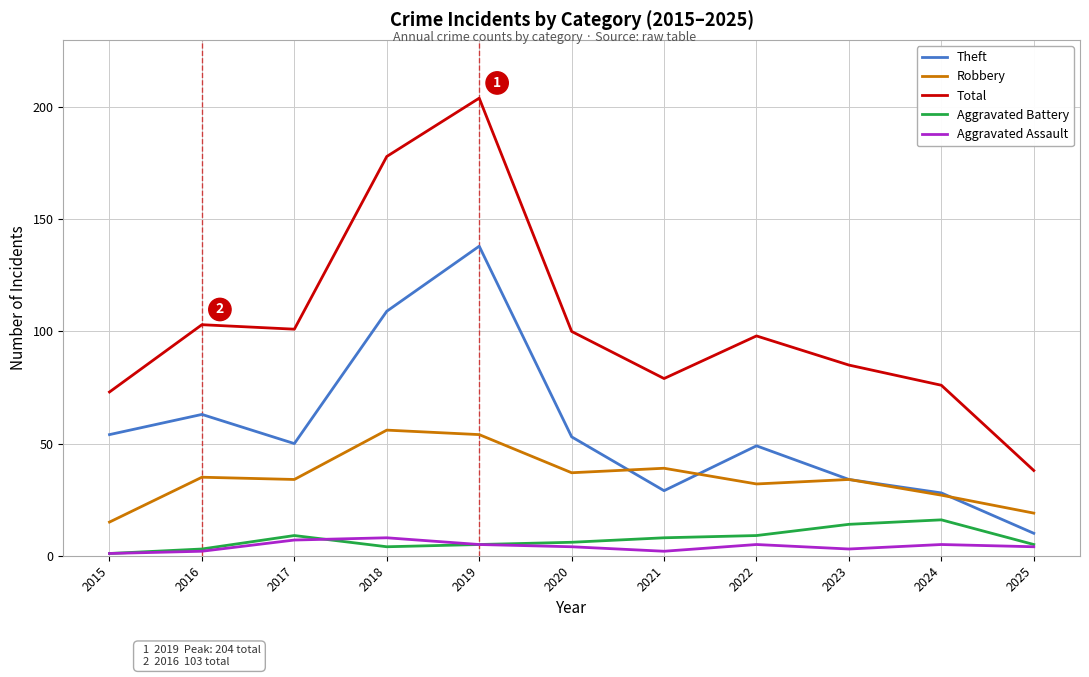

True or false: Theft and Aggravated Battery cross at least once.

False